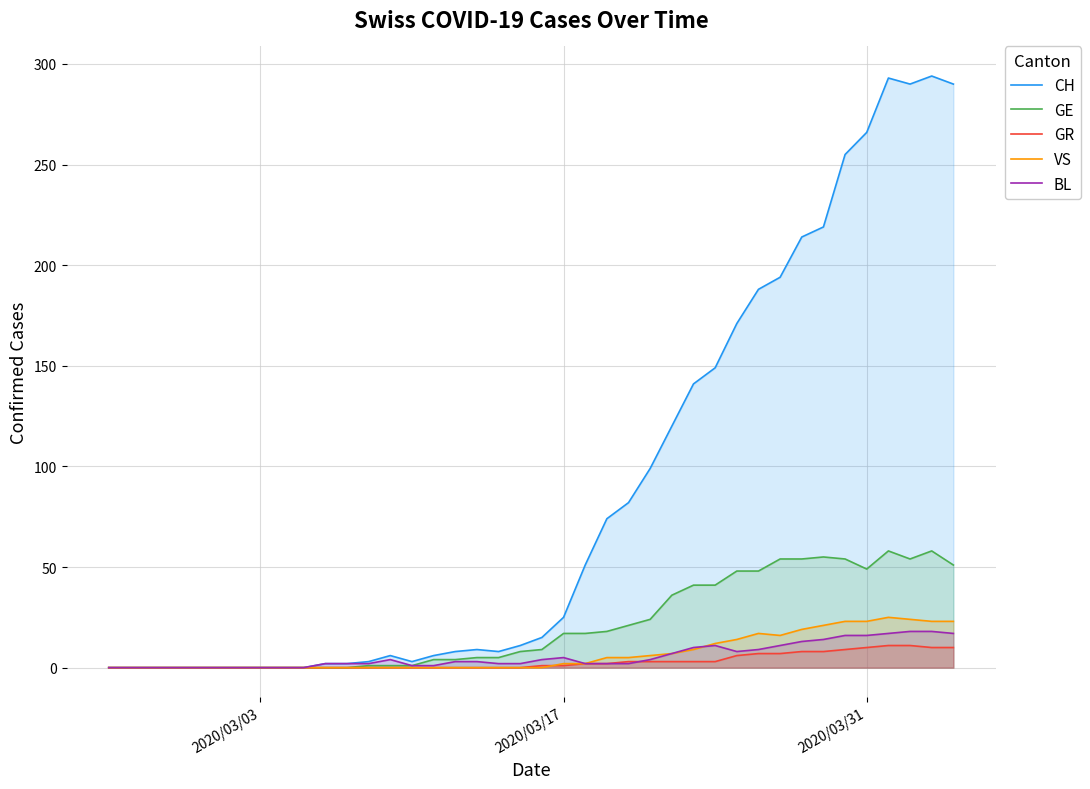

Which series has the widest spread of values?

CH